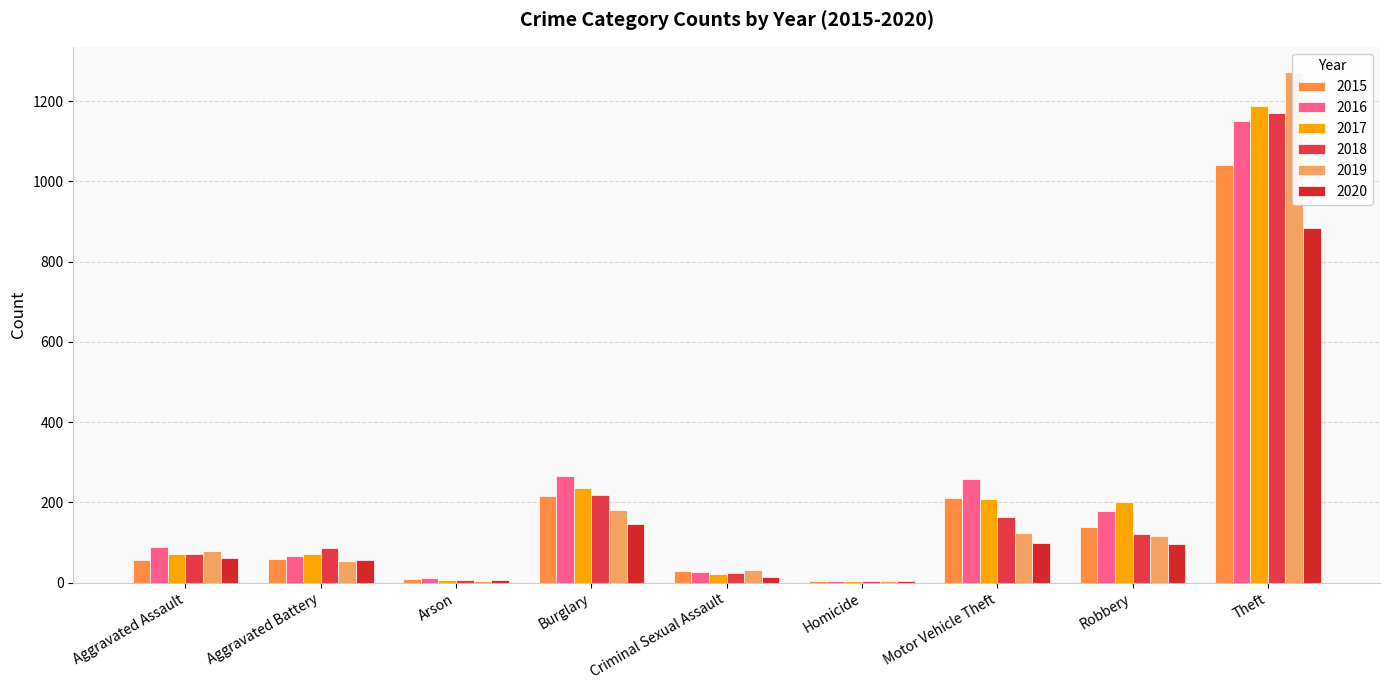

What is the difference between the maximum and second lowest values in the 2017 series?

1181